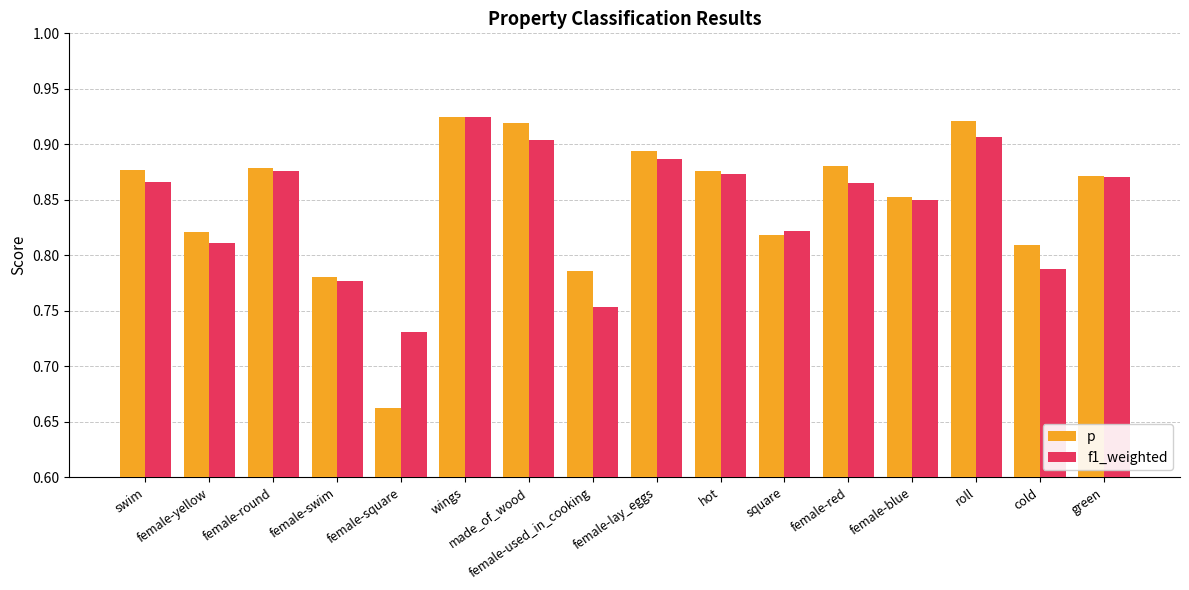

At how many categories does at least one series exceed 0?

16